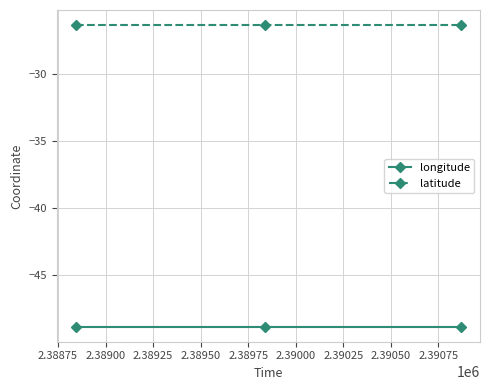

List the series in order of their peak value, highest first.

latitude, longitude